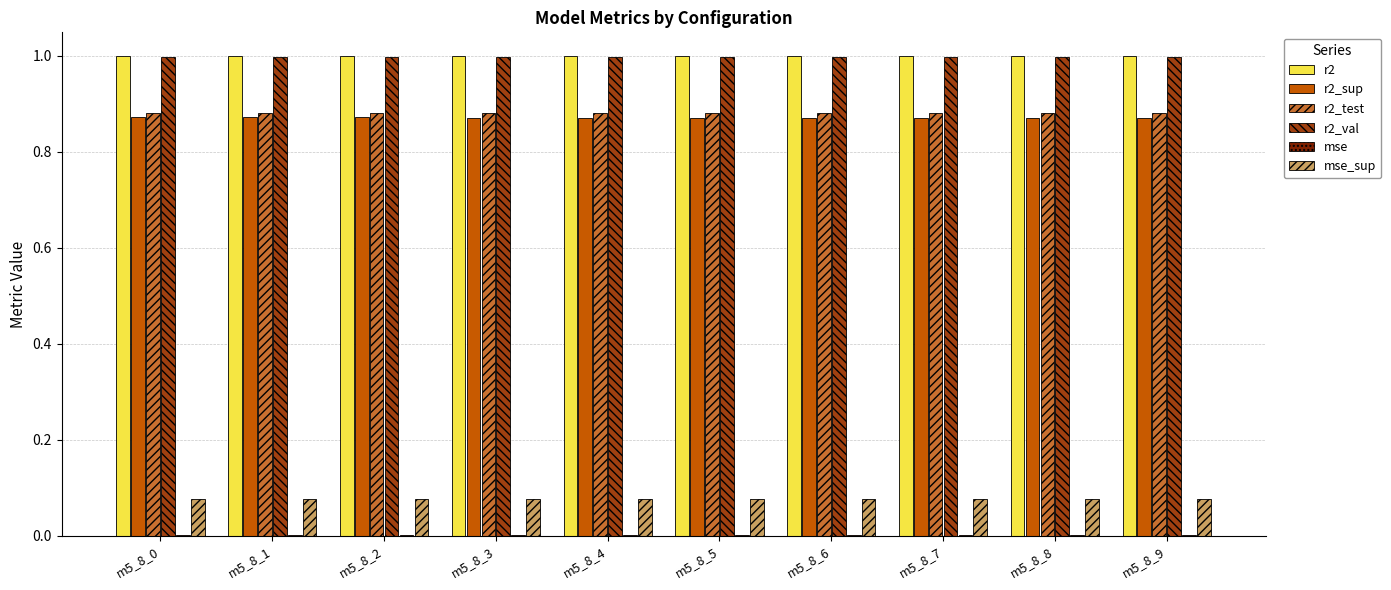

What is the sum of all r2 values?

10.0